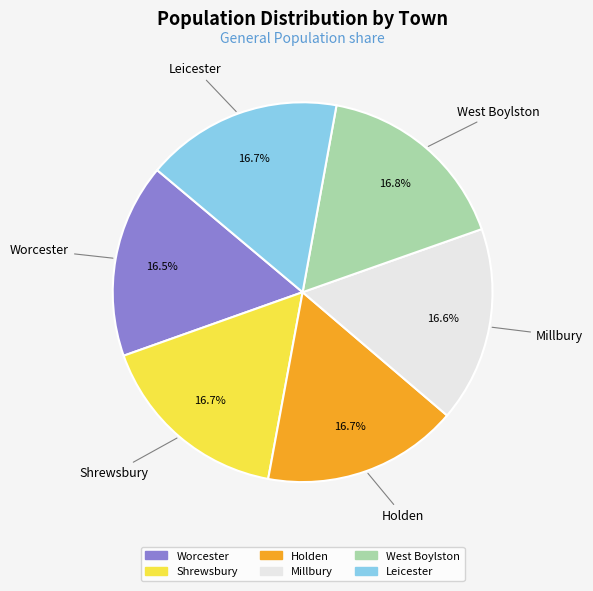

Count the number of slices in the pie.

6